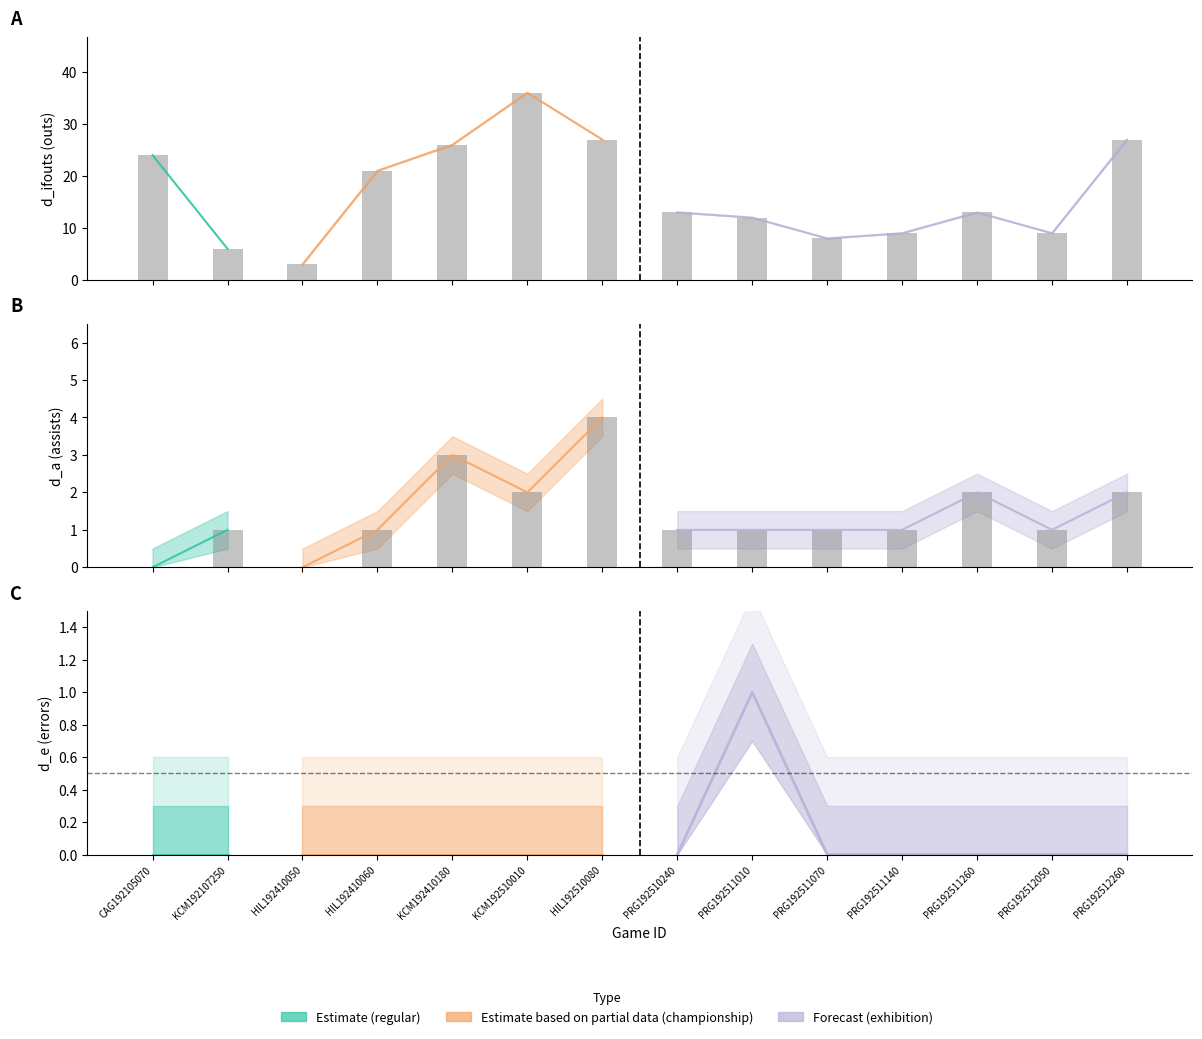

What is the sum of all lower values?

234